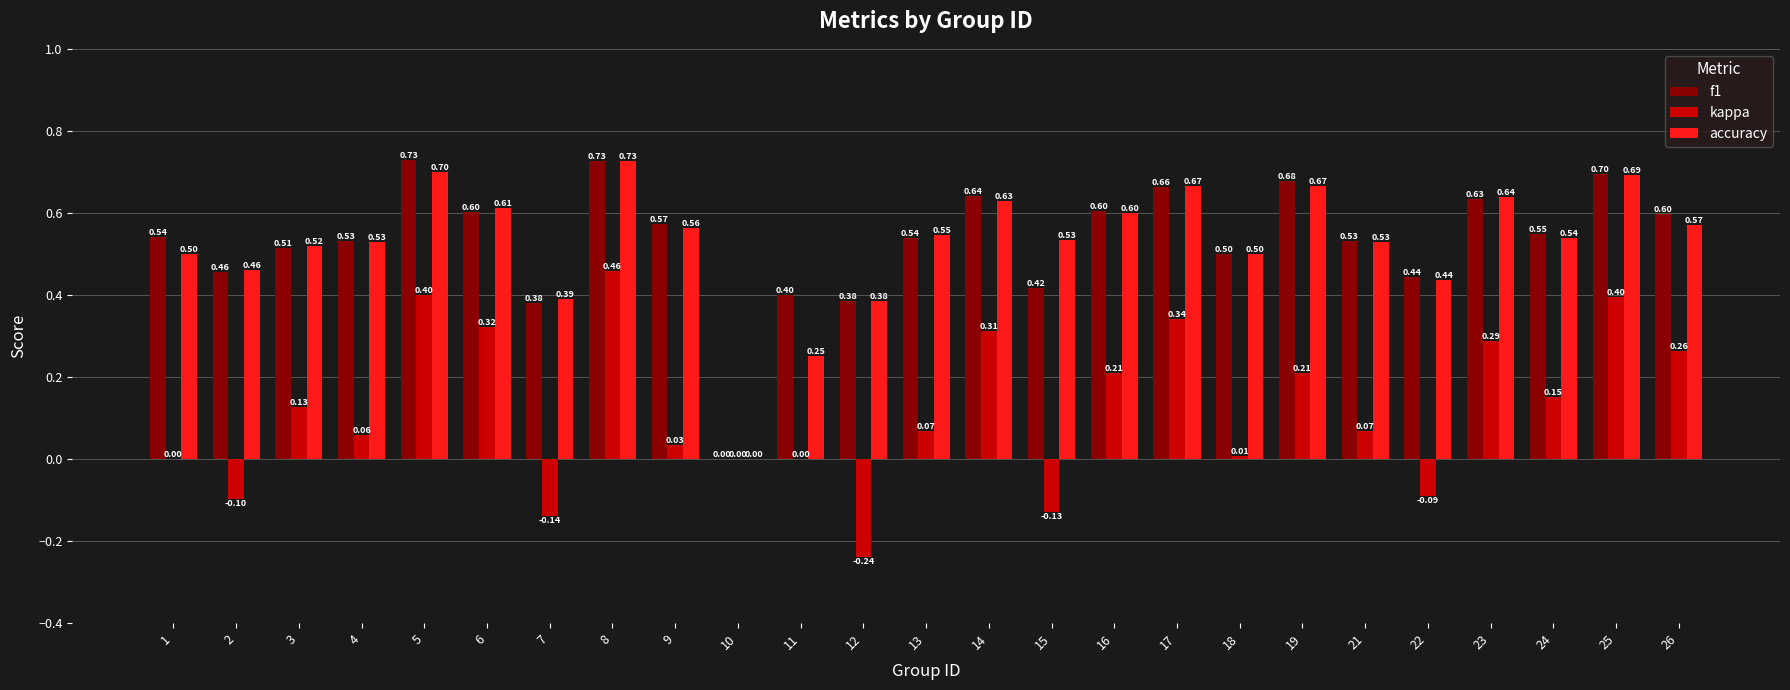

What are all the series names shown in the legend?

f1, kappa, accuracy